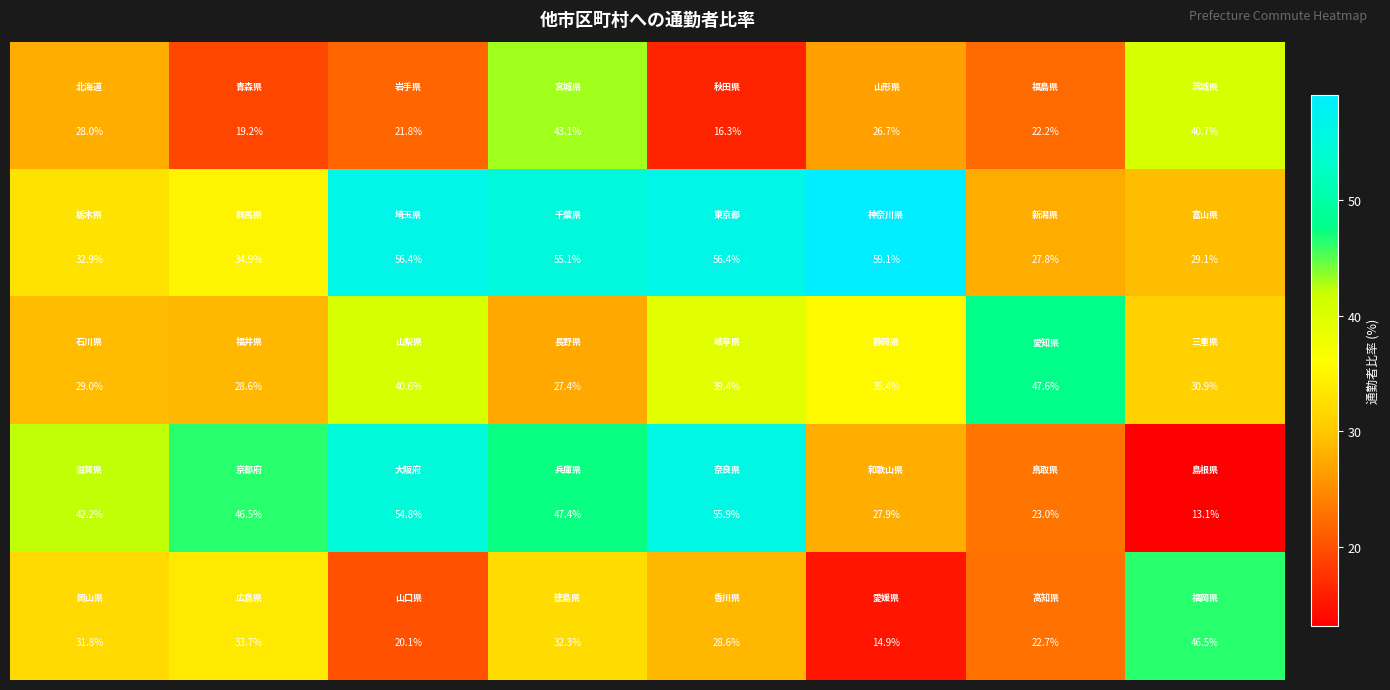

What is the minimum value shown in the chart?

13.1